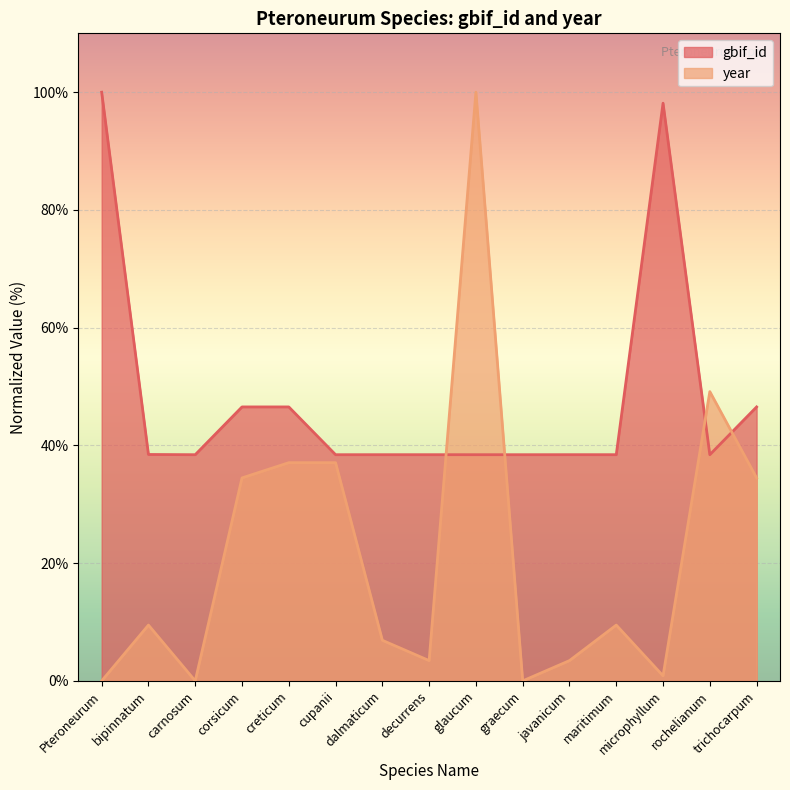

What position from the right is glaucum?

7